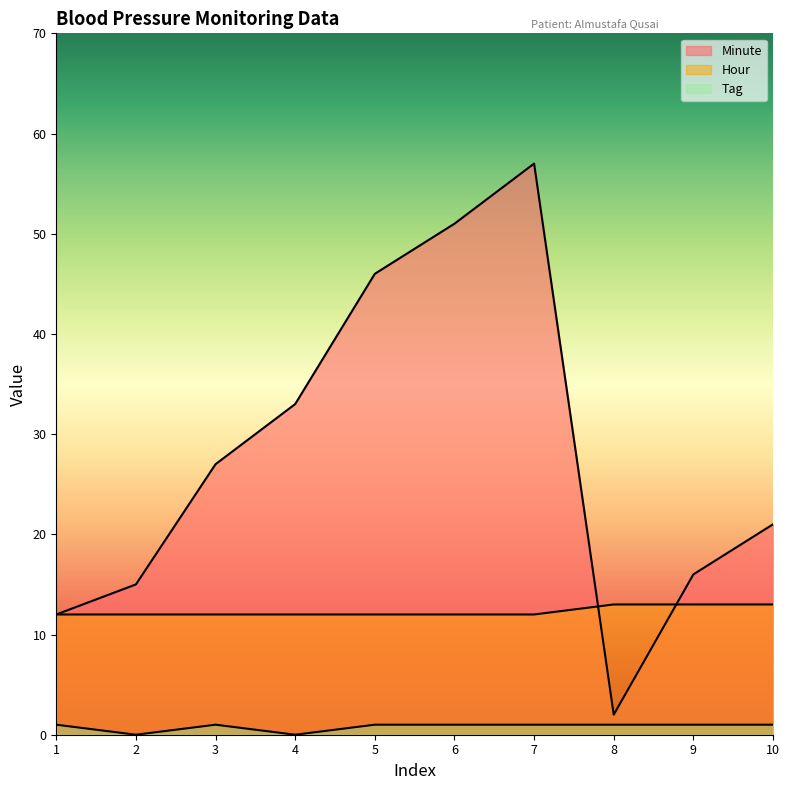

What is the value of the Minute point at the 9th from the left?

16